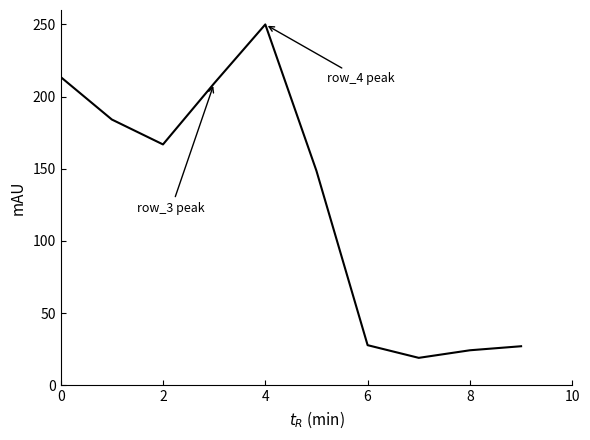

The value of row_1 at 8 is 3.8. True or false?

False